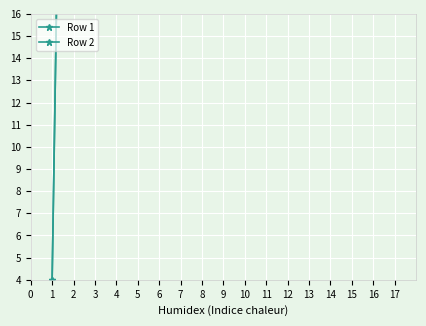

How many values in the Row 2 series exceed 90?

11